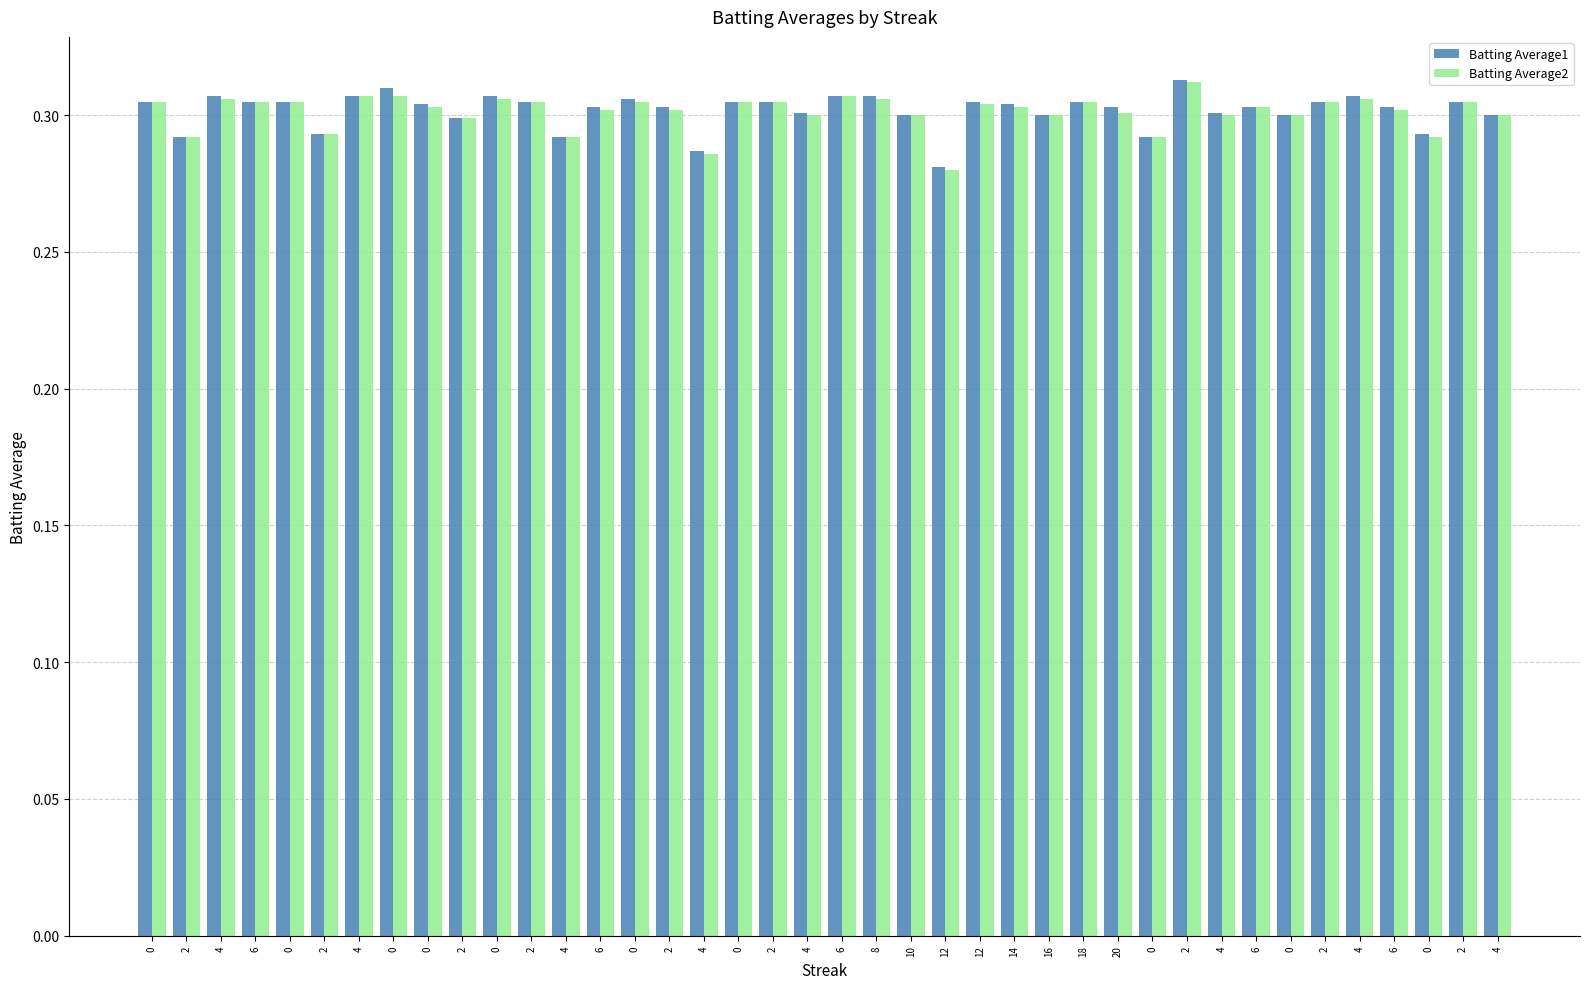

Reading right to left, what are all the values shown in this chart?

Batting Average1: 0.3	0.3	0.3	0.3	0.3	0.3	0.3	0.3	0.3	0.3	0.3	0.3	0.3	0.3	0.3	0.3	0.3	0.3	0.3	0.3	0.3	0.3	0.3	0.3	0.3	0.3	0.3	0.3	0.3	0.3	0.3	0.3	0.3	0.3	0.3	0.3	0.3	0.3	0.3	0.3
Batting Average2: 0.3	0.3	0.3	0.3	0.3	0.3	0.3	0.3	0.3	0.3	0.3	0.3	0.3	0.3	0.3	0.3	0.3	0.3	0.3	0.3	0.3	0.3	0.3	0.3	0.3	0.3	0.3	0.3	0.3	0.3	0.3	0.3	0.3	0.3	0.3	0.3	0.3	0.3	0.3	0.3